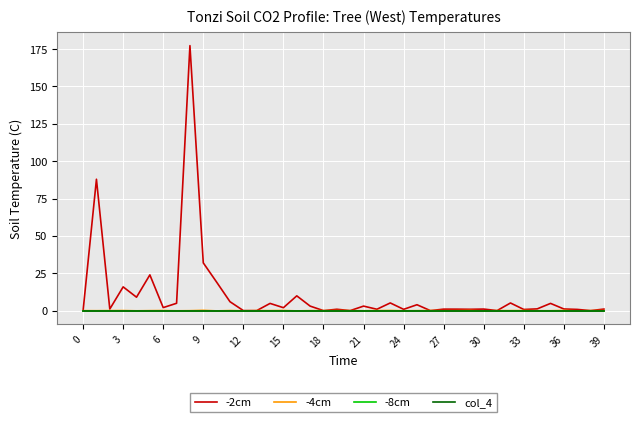

Does the chart display data point markers on the line(s)?

No